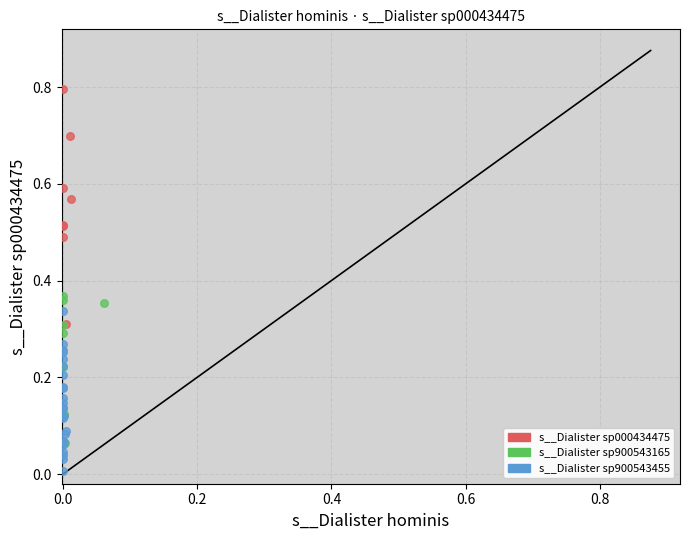

Which series contains the lowest Y value?

s__Dialister sp900543455